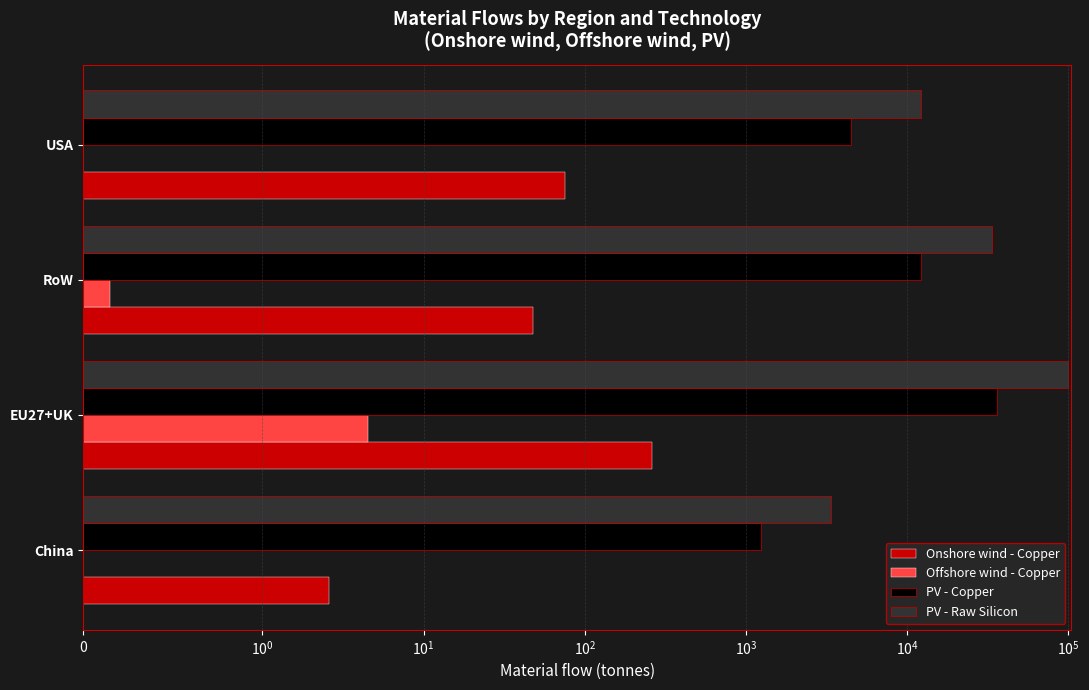

Does the chart contain stacked bars?

No